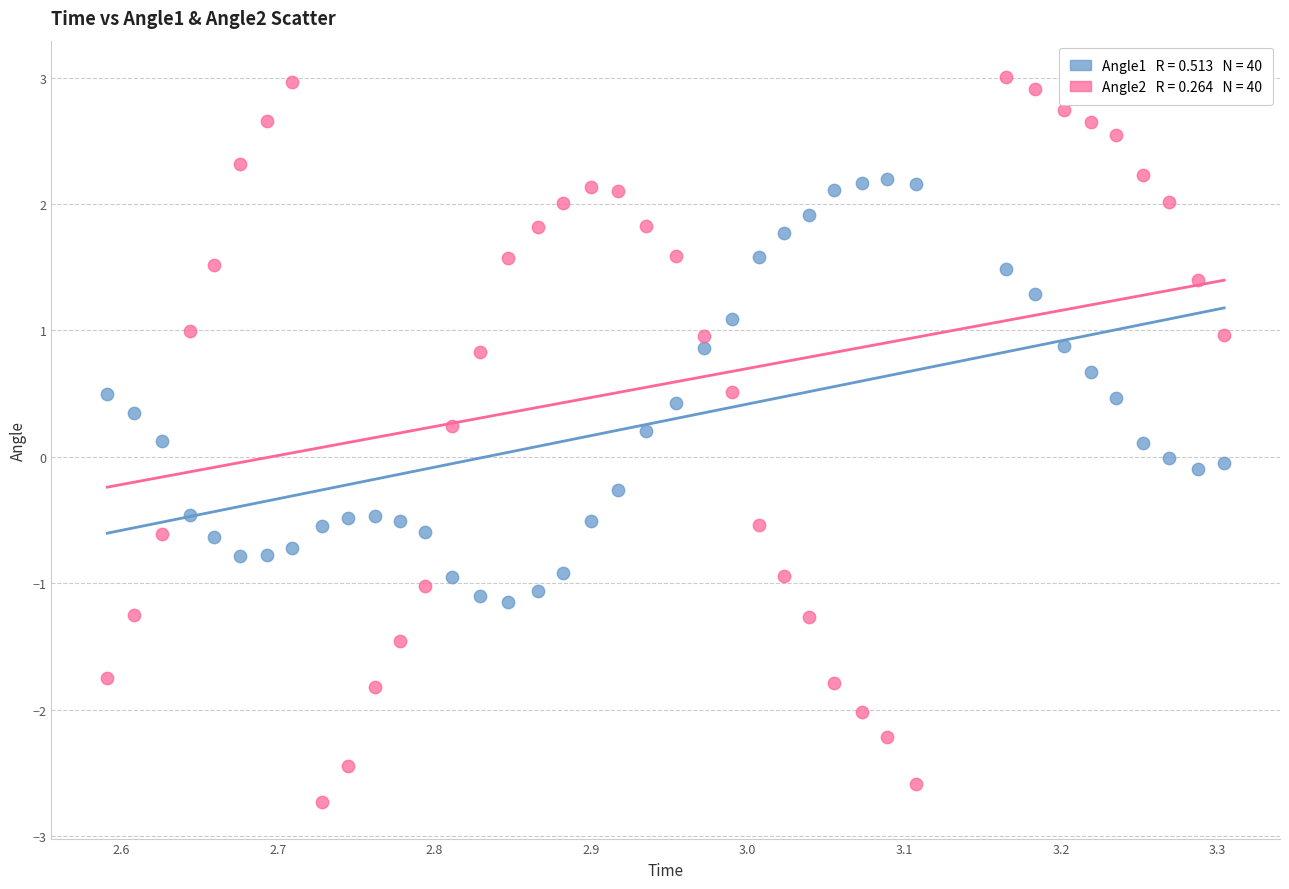

Across all data points, what is the range of X values (max minus min)?

0.7